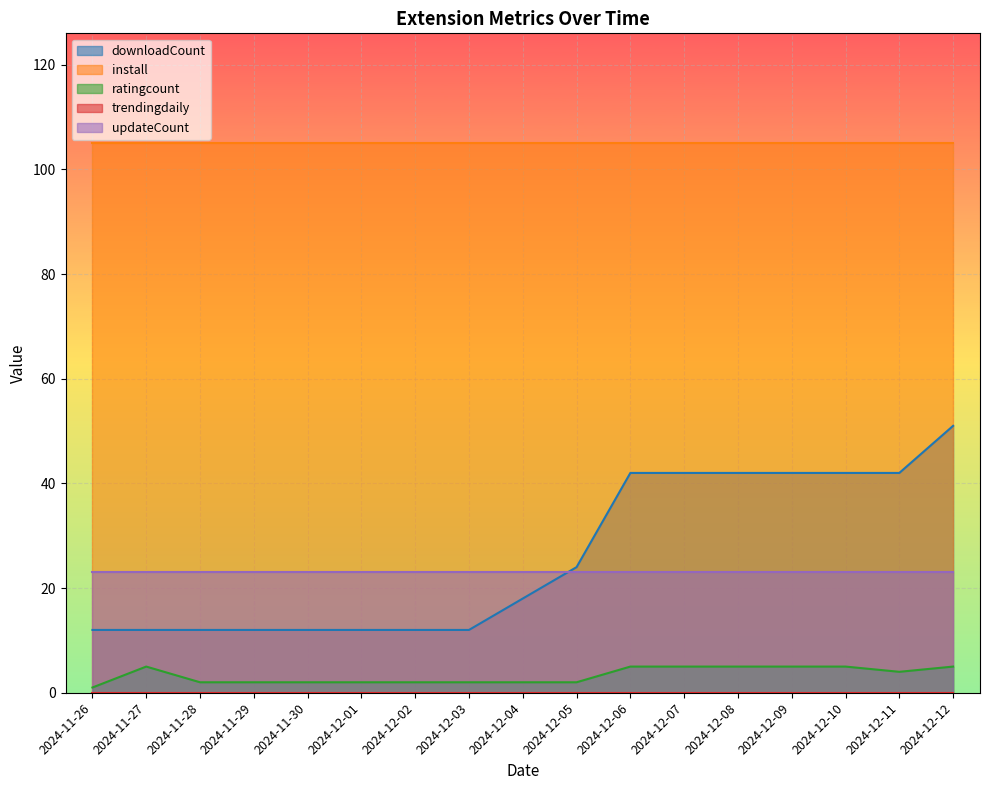

How many categories are shown in the chart?

17